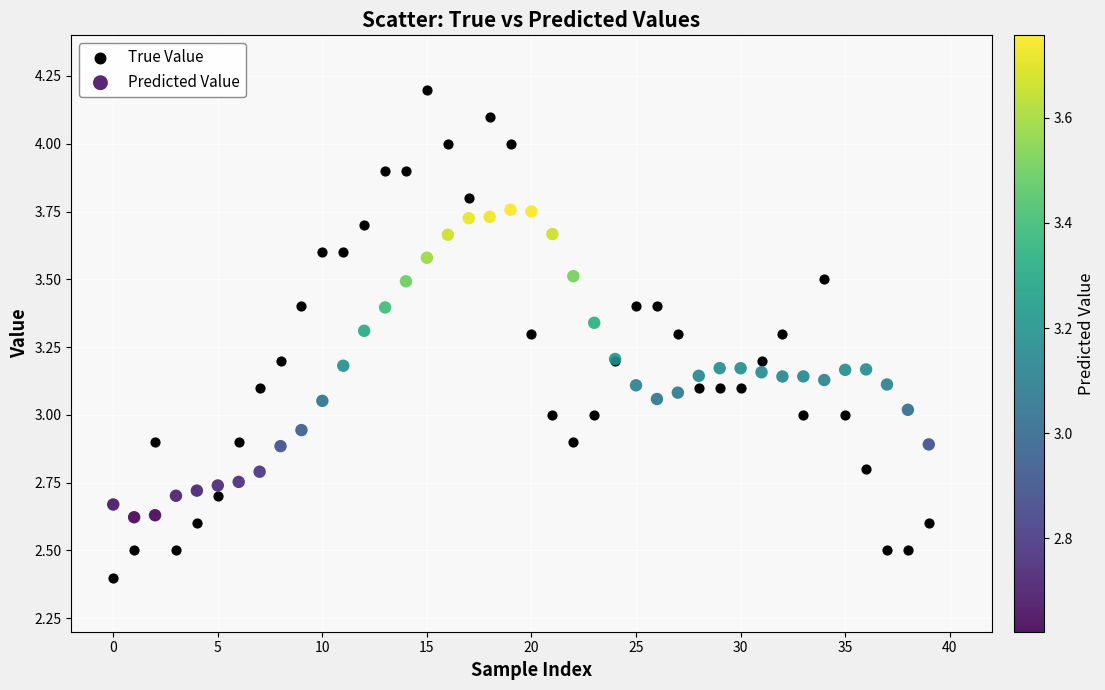

Which series has the largest Y range (max minus min)?

True Value